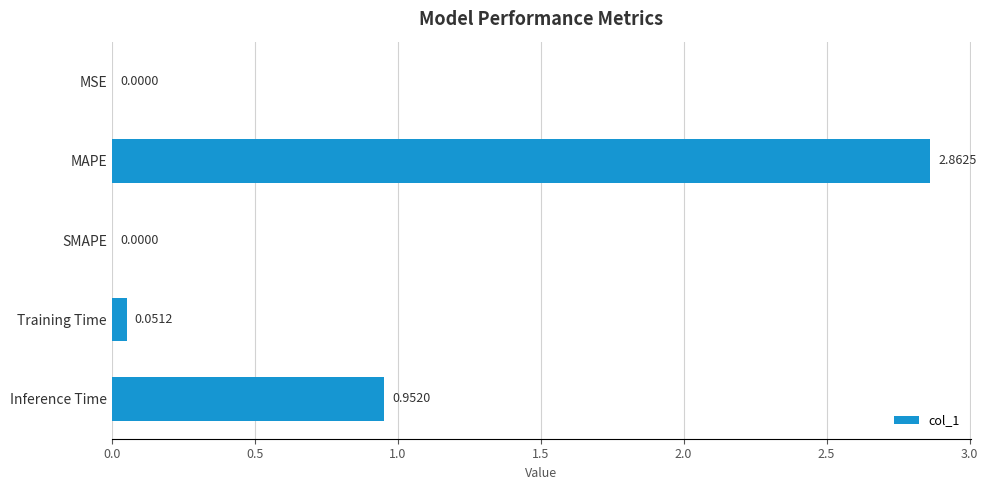

What is the sum of all values?

3.9